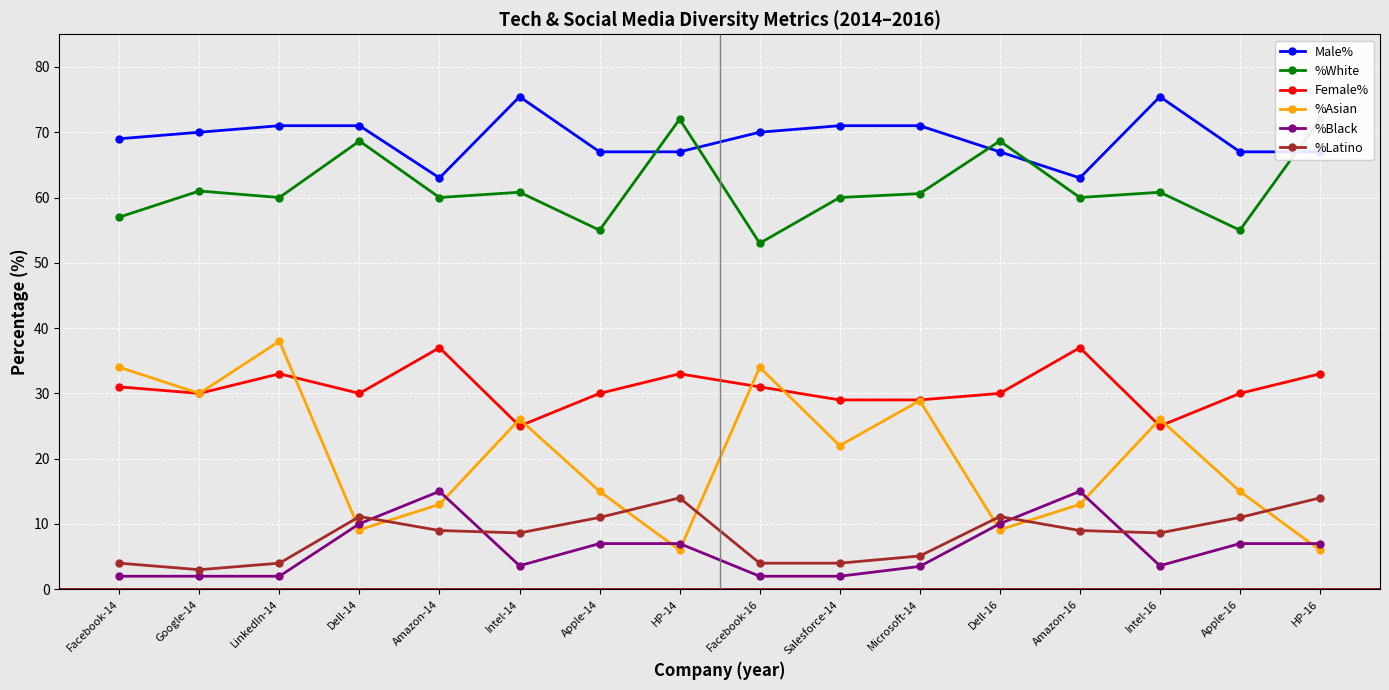

True or false: Male% and Female% cross at least once.

False